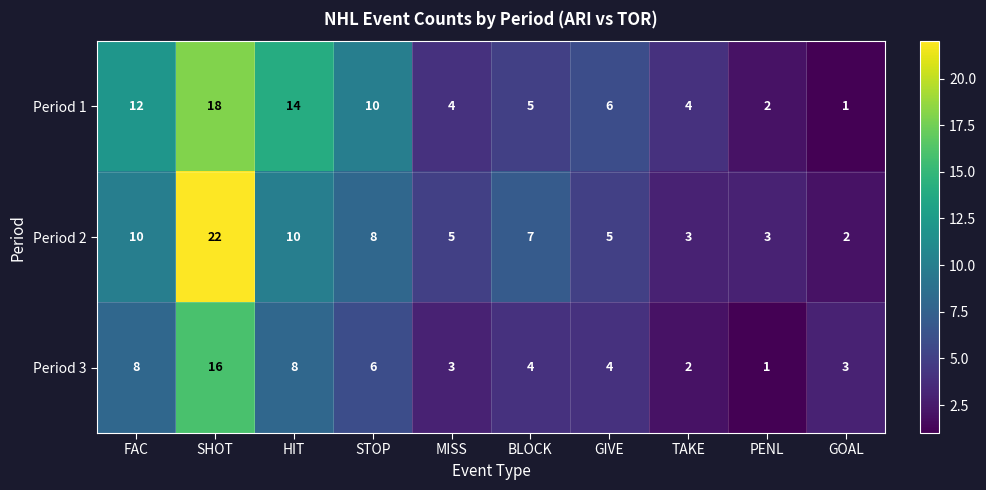

Is it true that Period 3 equals 23 at SHOT?

False